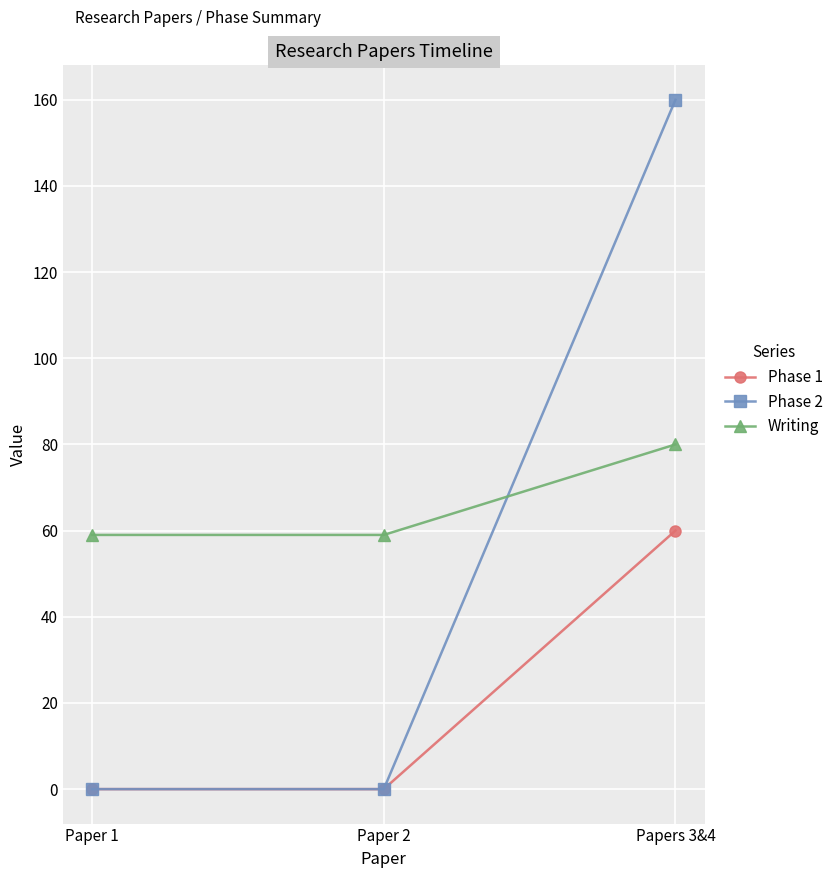

What is the total value across all series at Paper 1?

59